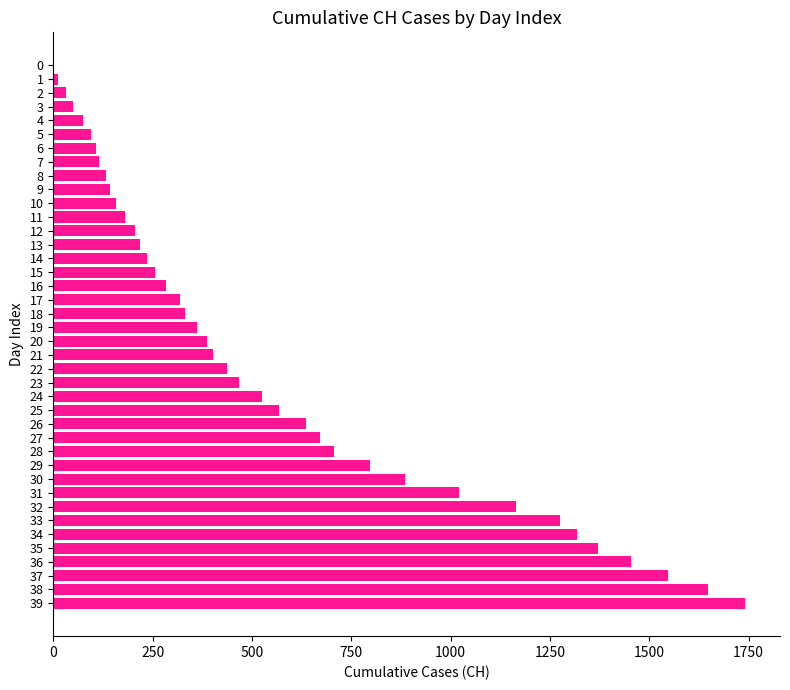

What is the sum of all values?

22333